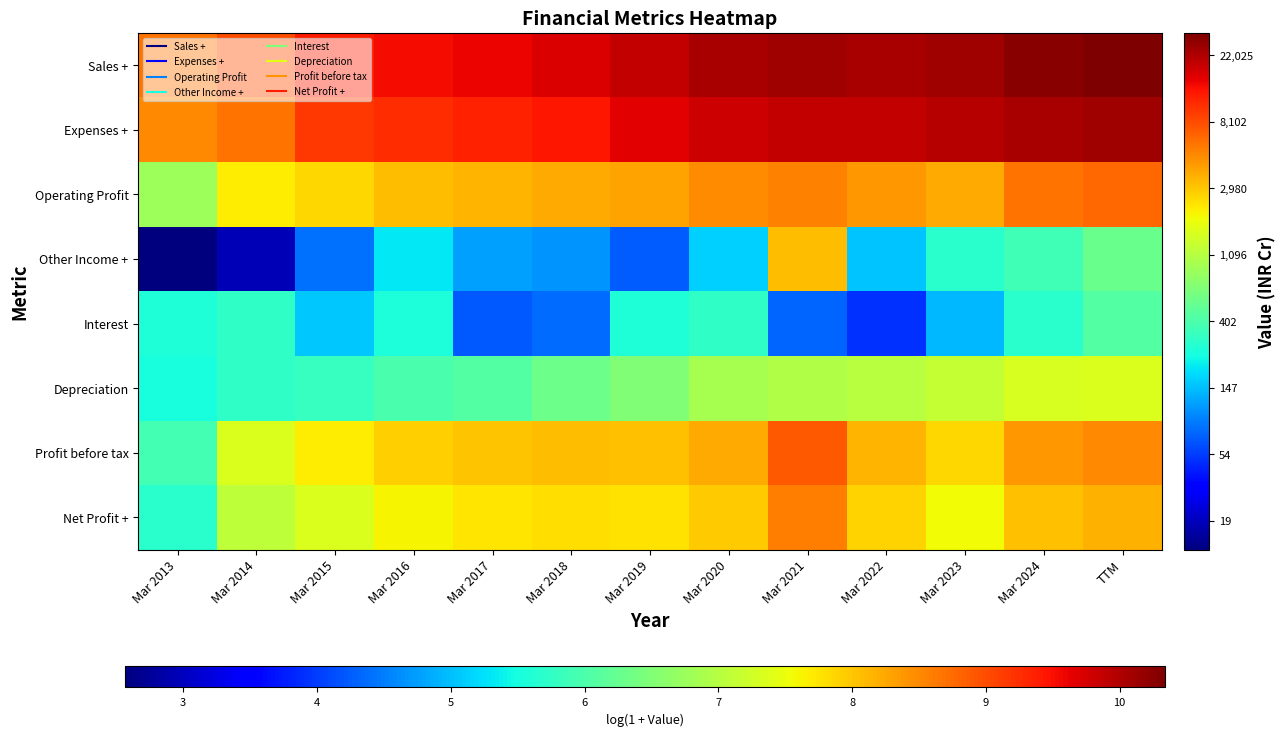

Reading right to left, transcribe all the data shown in this chart.

Sales +: TTM=10.3	Mar 2024=10.3	Mar 2023=10.1	Mar 2022=10.1	Mar 2021=10.1	Mar 2020=10.0	Mar 2019=9.9	Mar 2018=9.7	Mar 2017=9.6	Mar 2016=9.5	Mar 2015=9.4	Mar 2014=9.0	Mar 2013=8.7
Expenses +: TTM=10.1	Mar 2024=10.1	Mar 2023=10.0	Mar 2022=9.9	Mar 2021=9.9	Mar 2020=9.8	Mar 2019=9.7	Mar 2018=9.4	Mar 2017=9.3	Mar 2016=9.3	Mar 2015=9.2	Mar 2014=8.7	Mar 2013=8.5
Operating Profit: TTM=8.8	Mar 2024=8.7	Mar 2023=8.2	Mar 2022=8.4	Mar 2021=8.6	Mar 2020=8.5	Mar 2019=8.3	Mar 2018=8.2	Mar 2017=8.1	Mar 2016=8.1	Mar 2015=7.9	Mar 2014=7.7	Mar 2013=6.8
Other Income +: TTM=6.3	Mar 2024=5.9	Mar 2023=5.7	Mar 2022=5.0	Mar 2021=8.1	Mar 2020=5.1	Mar 2019=4.3	Mar 2018=4.7	Mar 2017=4.8	Mar 2016=5.3	Mar 2015=4.4	Mar 2014=2.9	Mar 2013=2.6
Interest: TTM=6.1	Mar 2024=5.7	Mar 2023=4.9	Mar 2022=3.9	Mar 2021=4.3	Mar 2020=5.7	Mar 2019=5.6	Mar 2018=4.4	Mar 2017=4.2	Mar 2016=5.6	Mar 2015=5.1	Mar 2014=5.7	Mar 2013=5.6
Depreciation: TTM=7.4	Mar 2024=7.3	Mar 2023=7.1	Mar 2022=7.0	Mar 2021=7.0	Mar 2020=6.9	Mar 2019=6.5	Mar 2018=6.3	Mar 2017=6.1	Mar 2016=6.0	Mar 2015=5.8	Mar 2014=5.7	Mar 2013=5.5
Profit before tax: TTM=8.5	Mar 2024=8.4	Mar 2023=7.9	Mar 2022=8.1	Mar 2021=8.9	Mar 2020=8.2	Mar 2019=8.0	Mar 2018=8.1	Mar 2017=8.0	Mar 2016=7.9	Mar 2015=7.7	Mar 2014=7.3	Mar 2013=5.9
Net Profit +: TTM=8.2	Mar 2024=8.1	Mar 2023=7.6	Mar 2022=7.9	Mar 2021=8.6	Mar 2020=8.0	Mar 2019=7.8	Mar 2018=7.8	Mar 2017=7.7	Mar 2016=7.6	Mar 2015=7.4	Mar 2014=7.1	Mar 2013=5.7